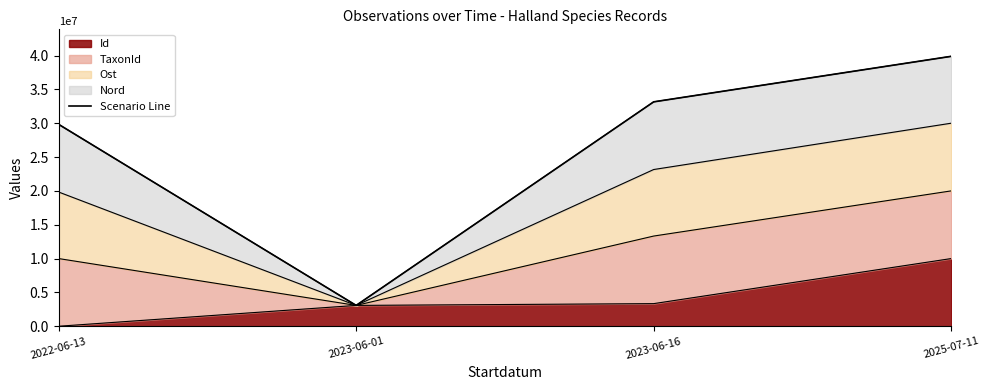

Approximately how many times larger is the value at 2025-07-11 compared to 2022-06-13?

1.3